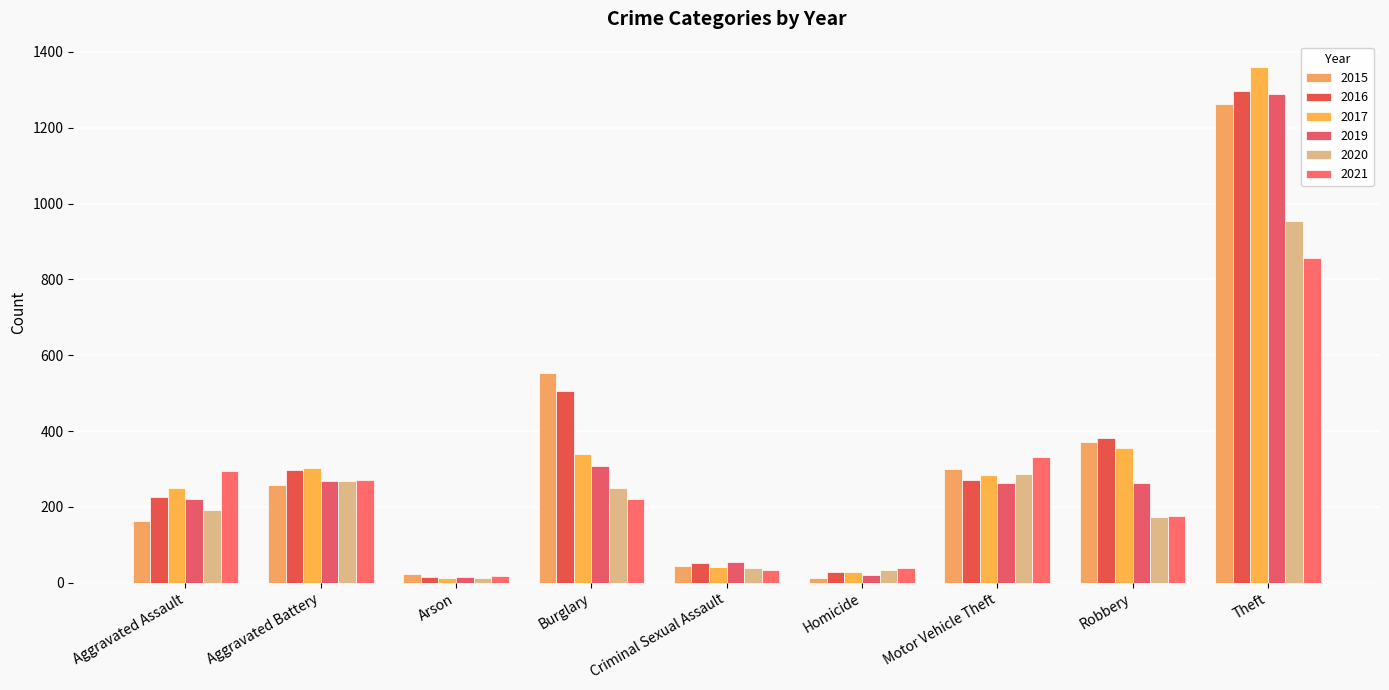

At how many categories does at least one series exceed 94?

6